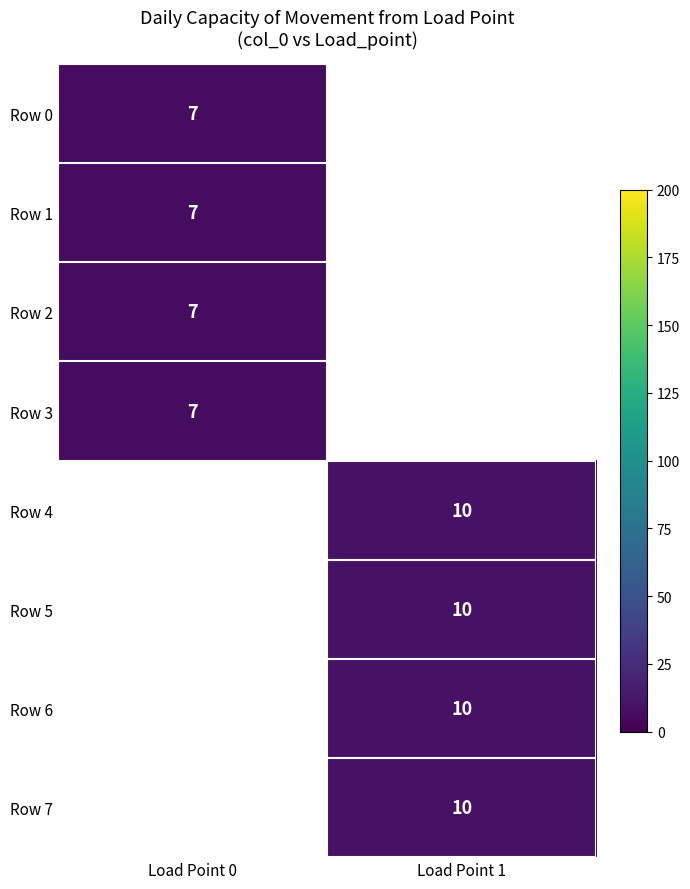

Is the value of Row 4 at Load Point 1 greater than the value of Row 0 at Load Point 0?

Yes